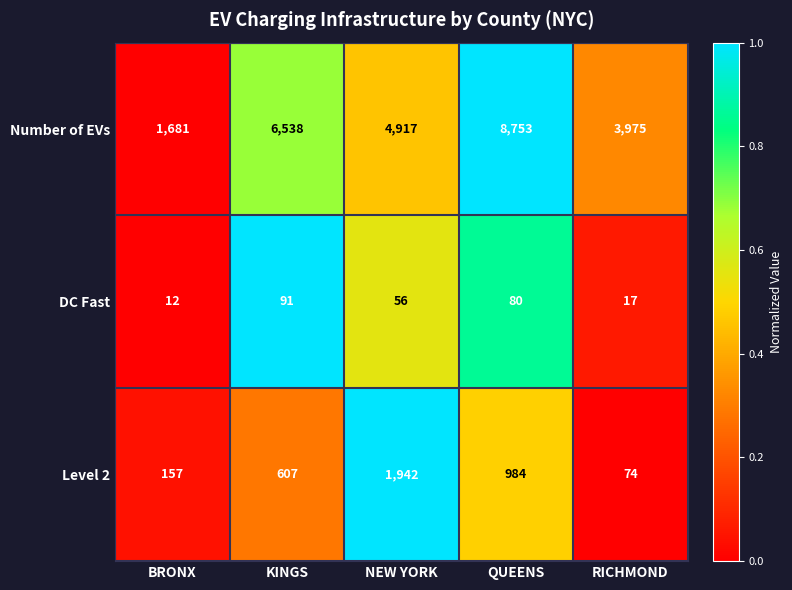

What is the spread (max minus min) of values at QUEENS?

8673